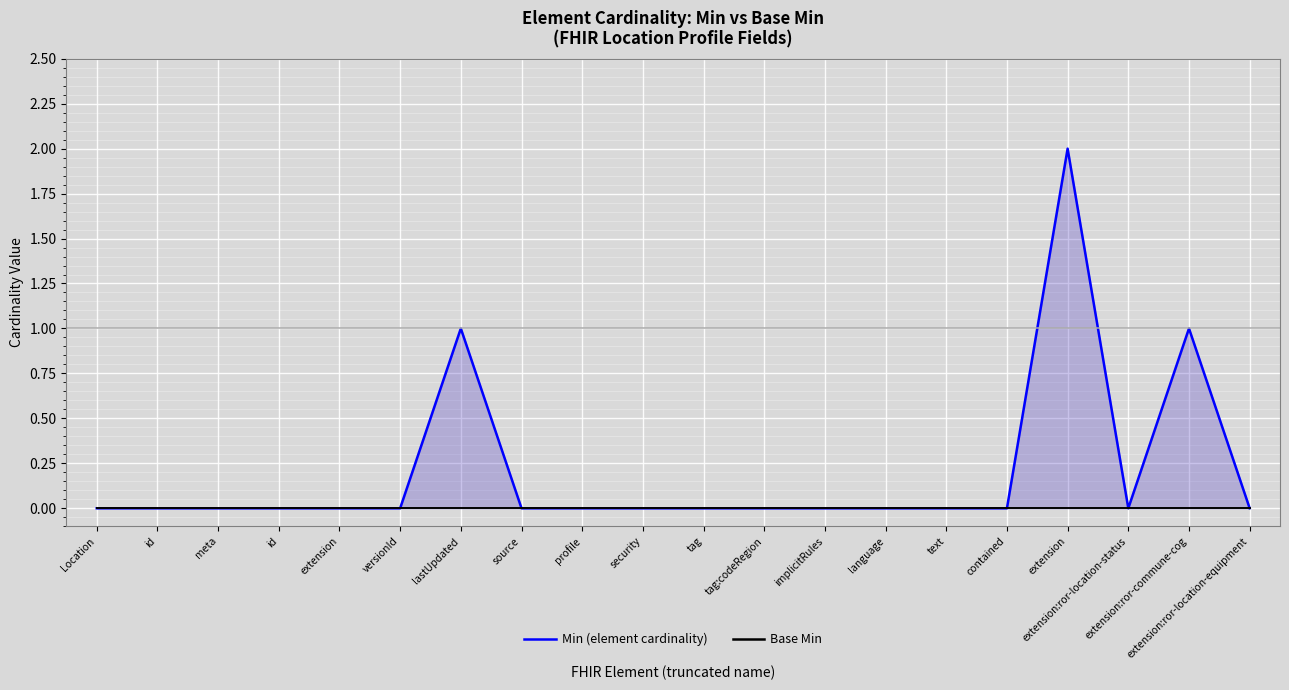

What is the total value across all series at extension:ror-commune-cog?

1